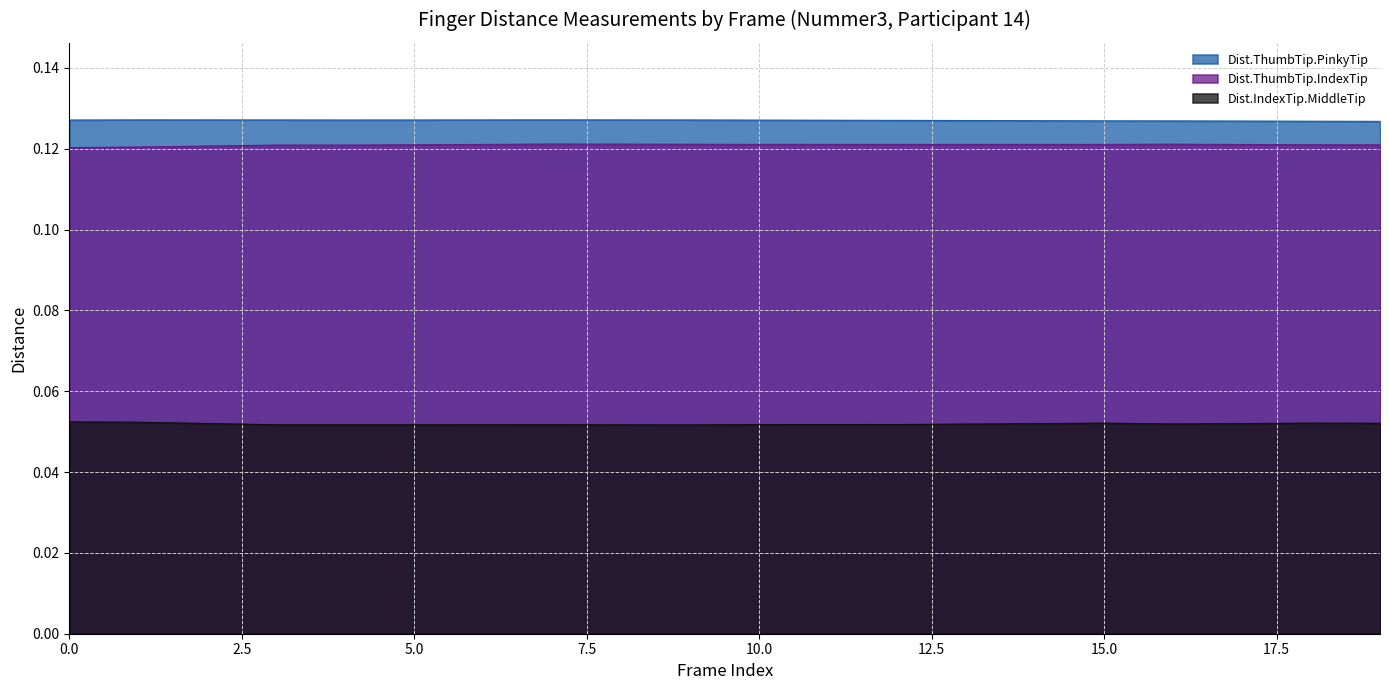

At 16, list the series in order from largest to smallest.

Dist.ThumbTip.PinkyTip, Dist.ThumbTip.IndexTip, Dist.IndexTip.MiddleTip